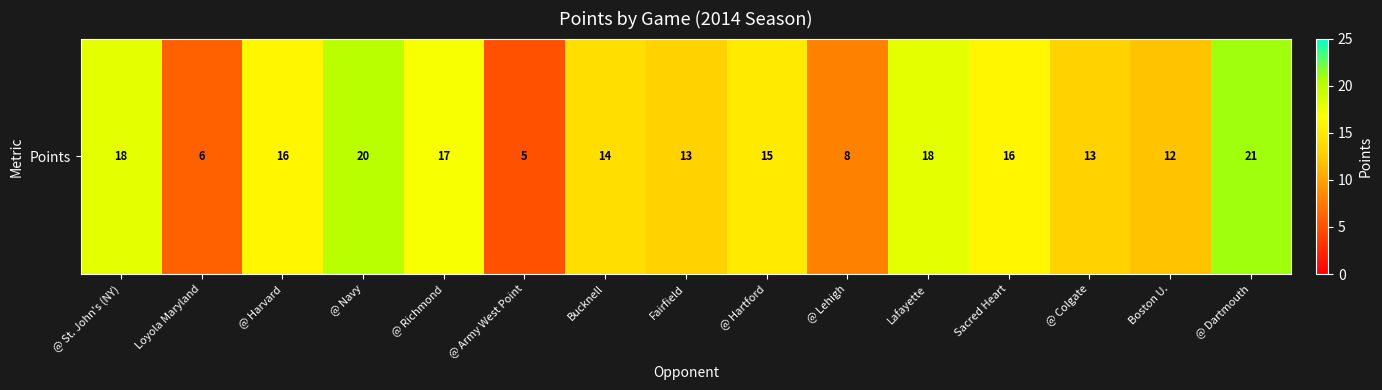

What value does the data have at @ Lehigh?

8